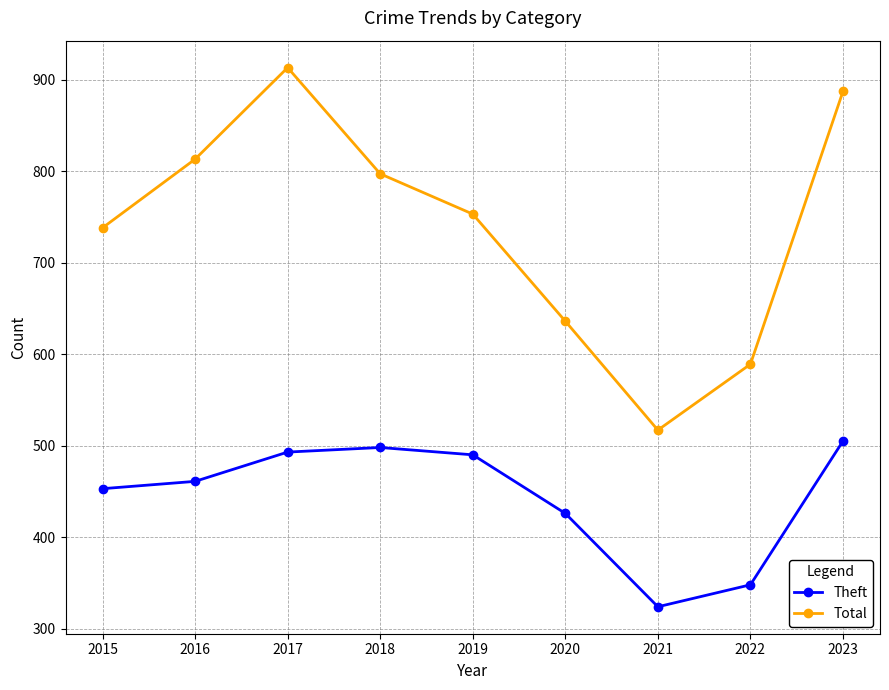

Reading right to left, transcribe all the data shown in this chart.

Theft: 505	348	324	426	490	498	493	461	453
Total: 887	589	517	636	753	797	913	813	738